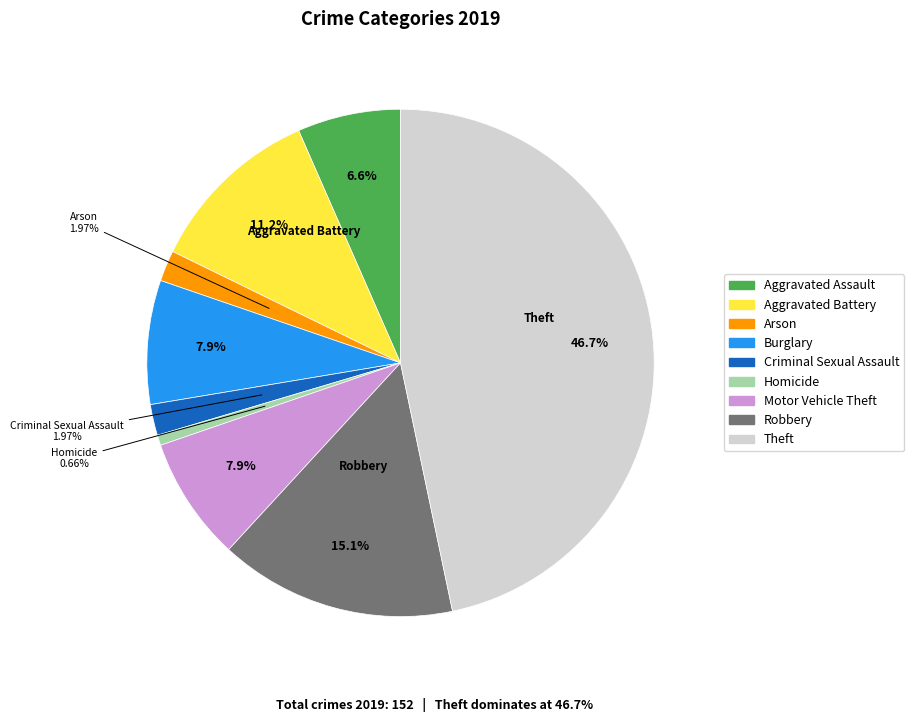

Which category has the biggest portion of the pie?

Theft